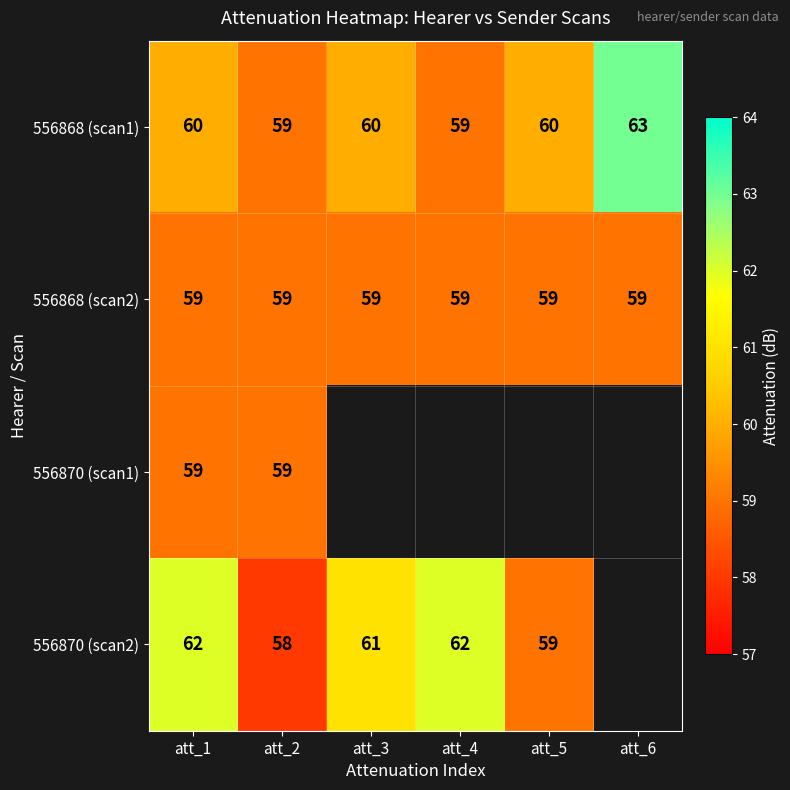

Read the 556868 (scan2) value at att_1.

59